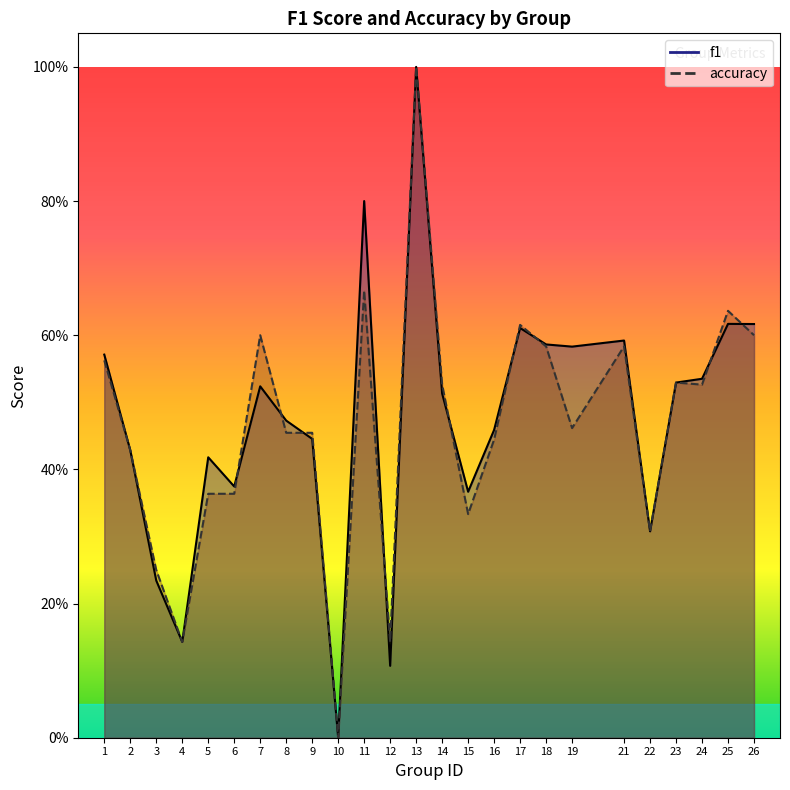

How many intersections are there between accuracy and f1?

9